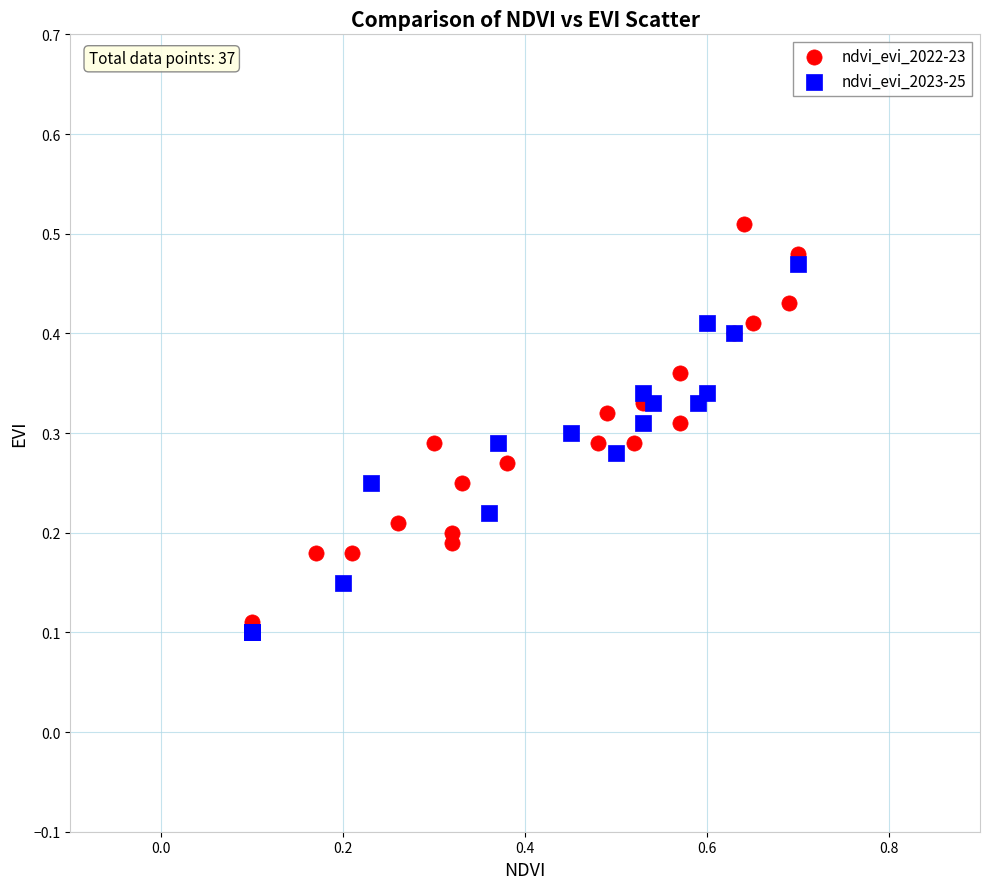

Which series contains the lowest Y value?

ndvi_evi_2023-25